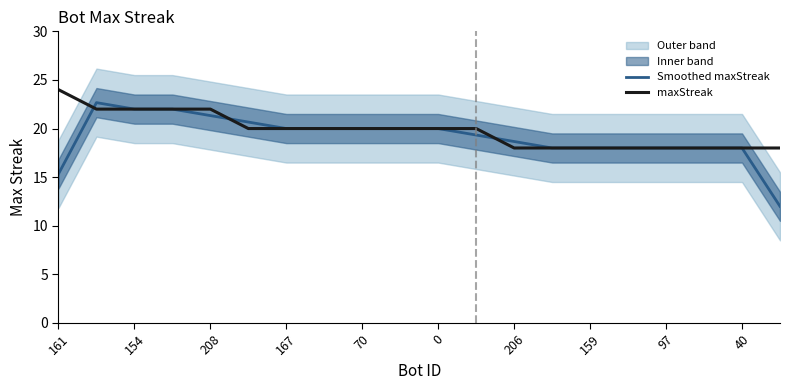

True or false: Smoothed maxStreak and maxStreak cross at least once.

True